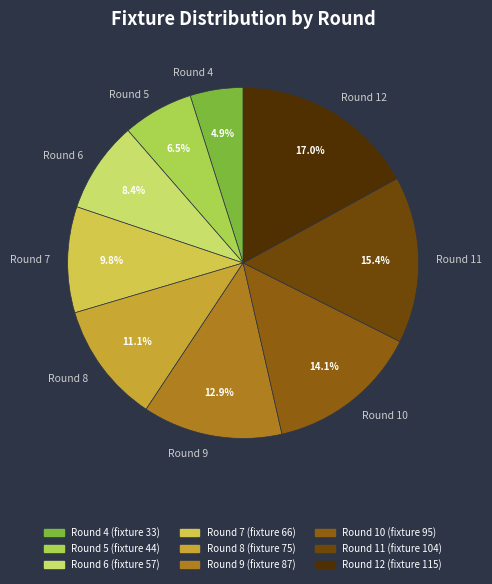

How many segments does this pie chart have?

9